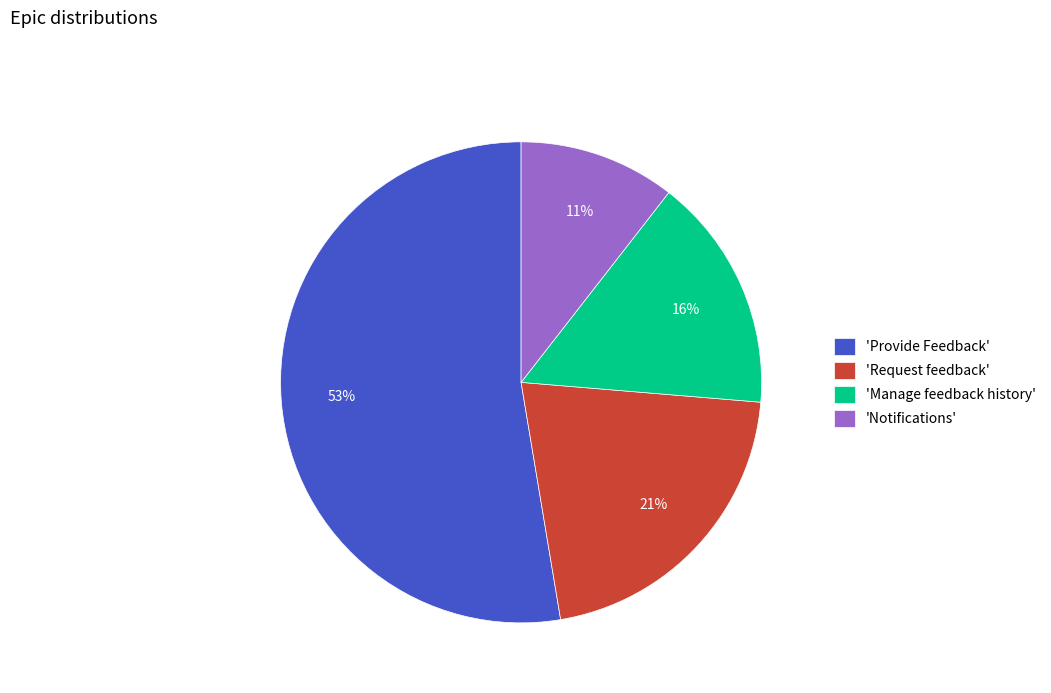

How many segments does this pie chart have?

4